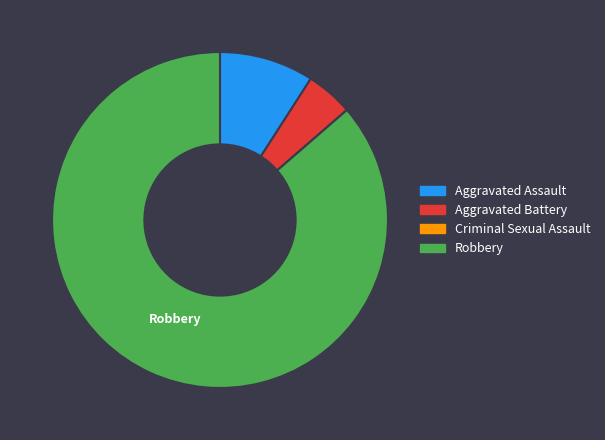

Combined, do Robbery and Aggravated Battery account for over 50%?

Yes